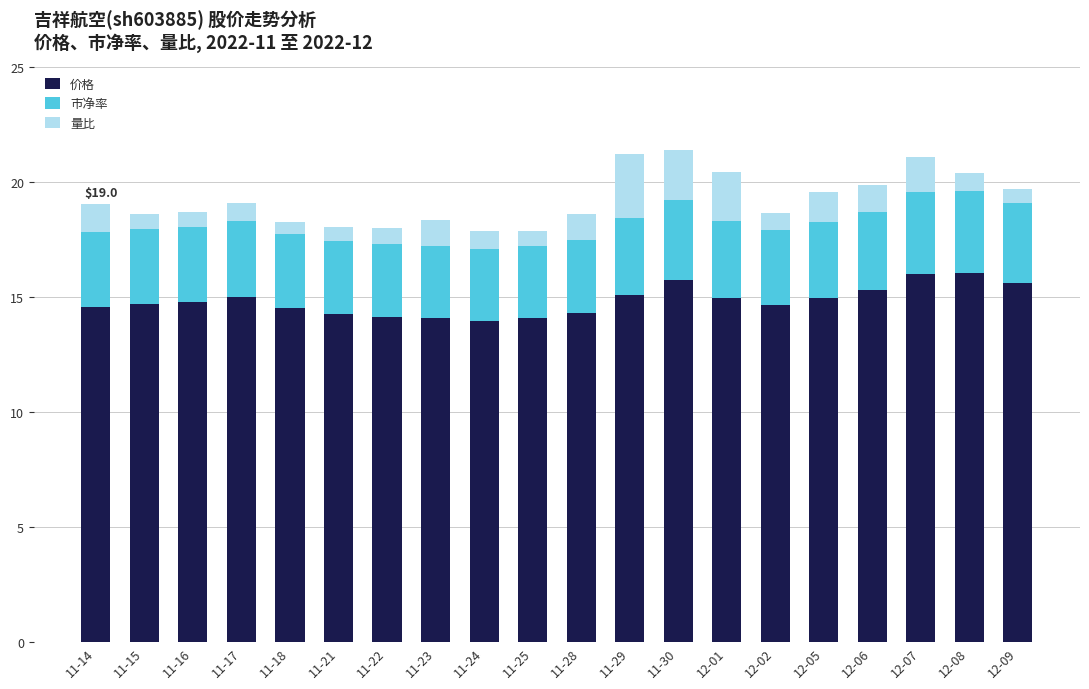

What is the average value of the 价格 series?

14.8